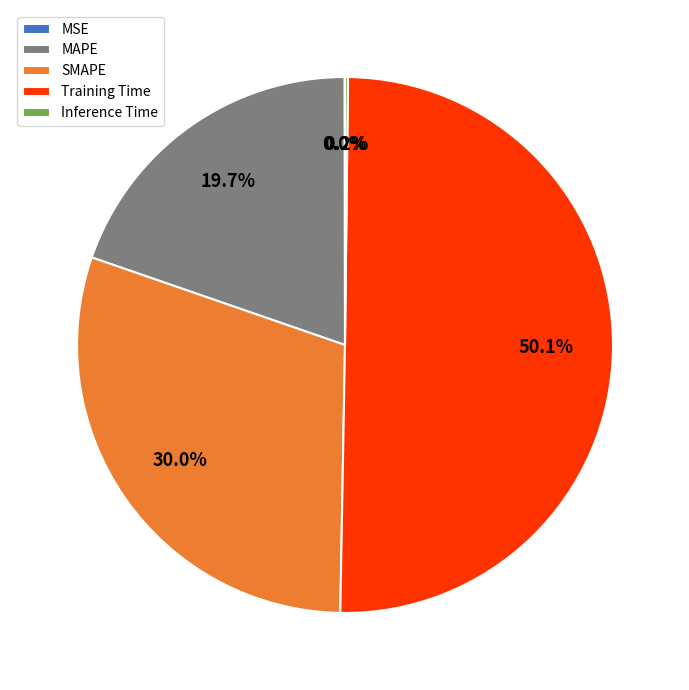

What percentage is NOT represented by Training Time?

49.9%